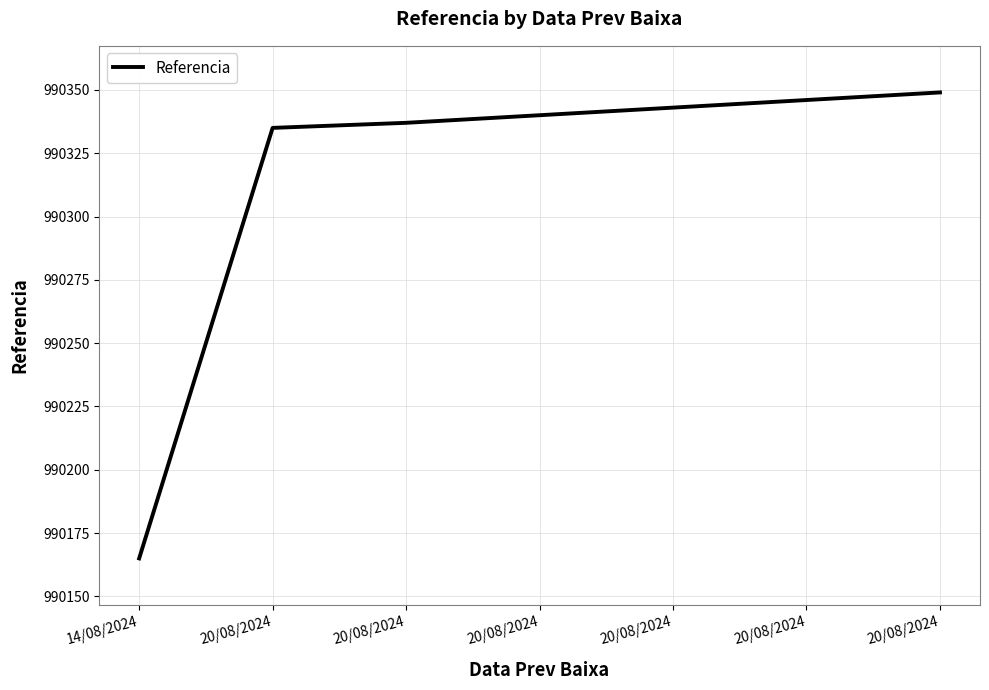

What is the difference between the values at 20/08/2024 and 20/08/2024?

9